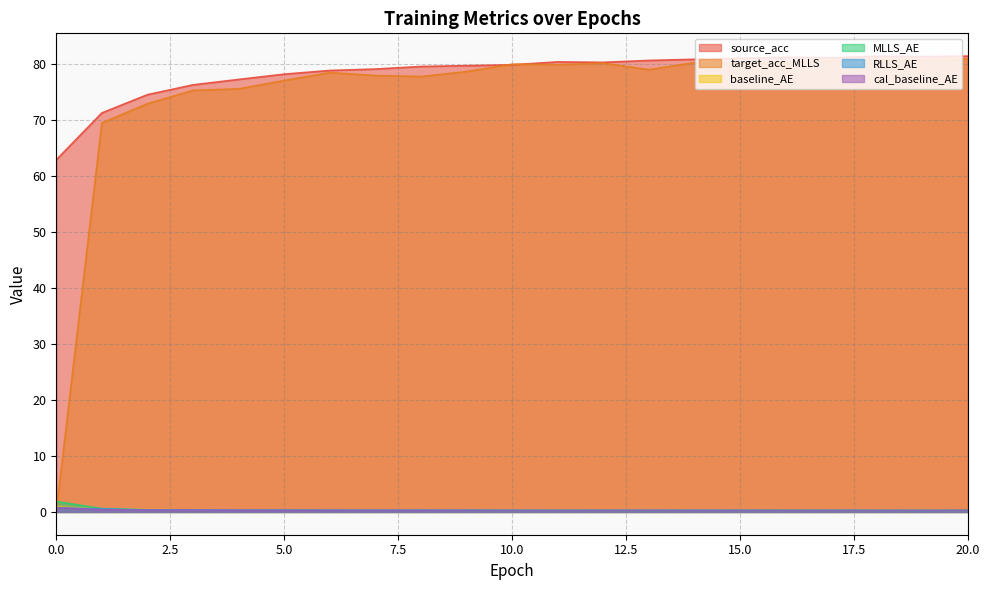

How many lines are shown in the chart?

6